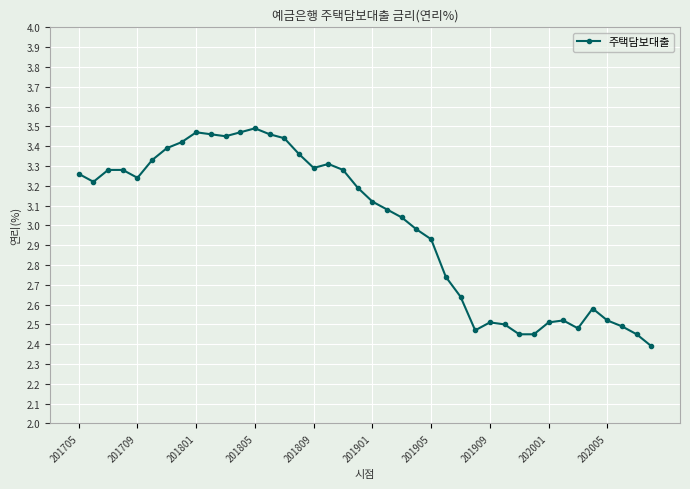

What is the minimum value shown in the chart?

2.4